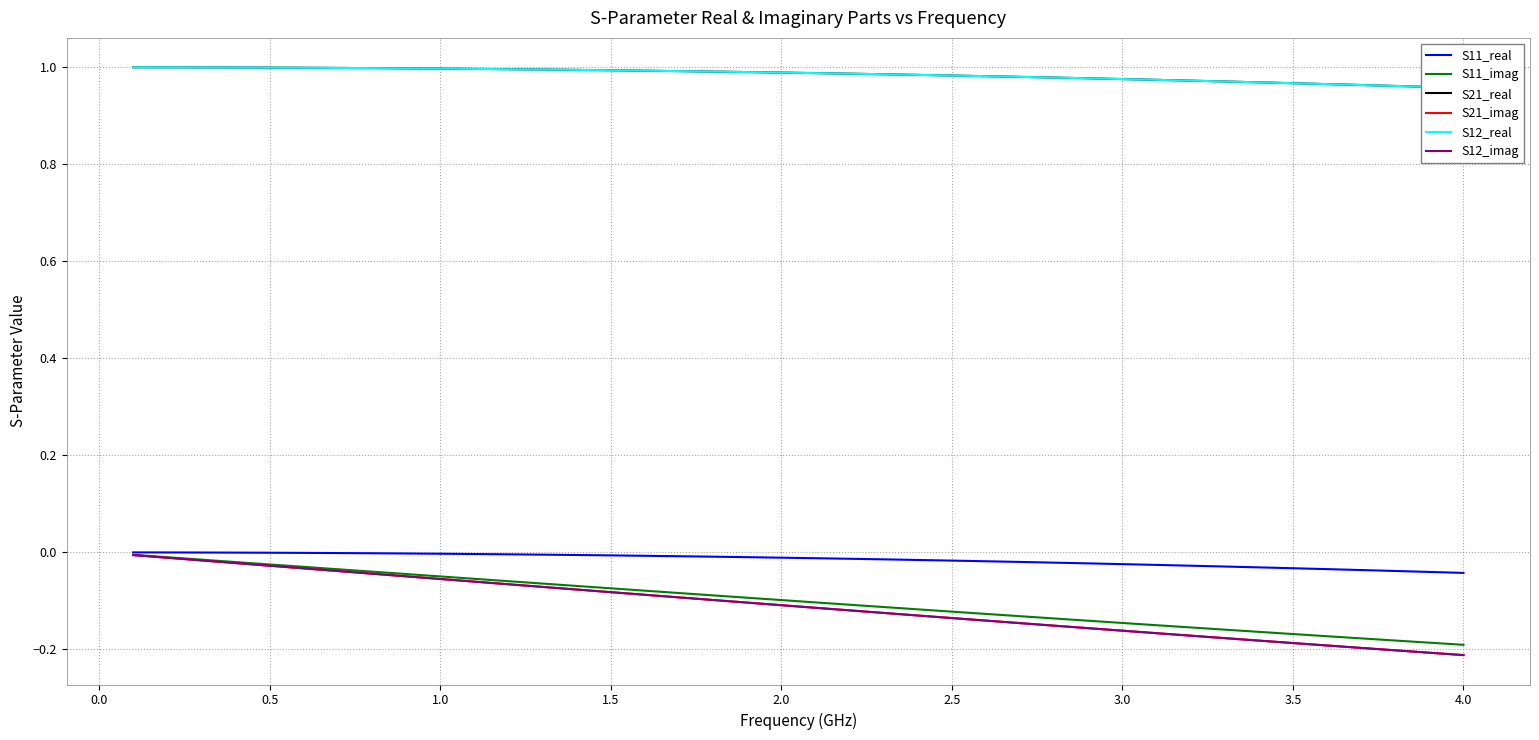

Does the chart display data point markers on the line(s)?

No